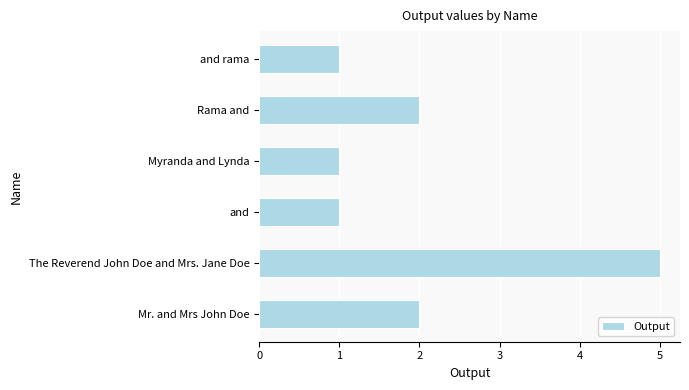

At which category does the chart reach its peak across all series?

The Reverend John Doe and Mrs. Jane Doe